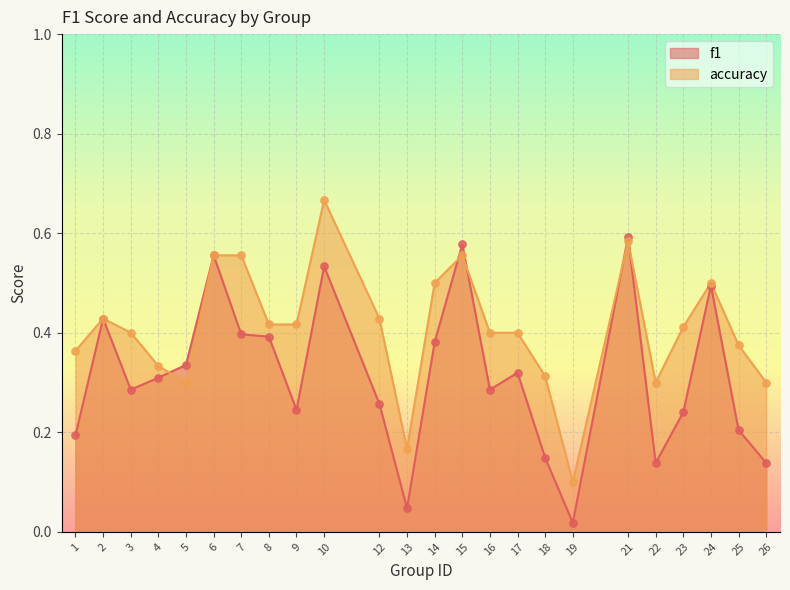

Which series reaches the minimum Y coordinate?

f1